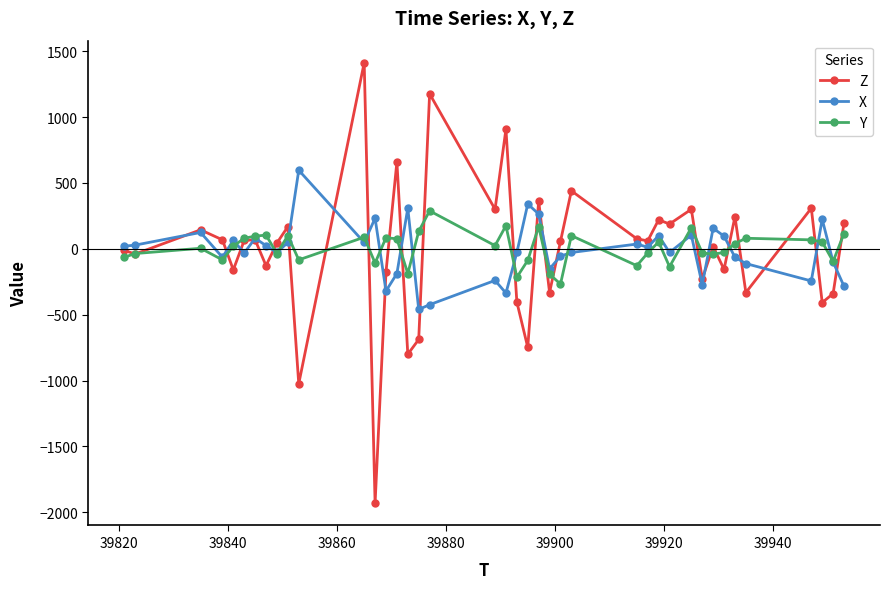

Rank the series by their maximum value, from lowest to highest.

Y, X, Z